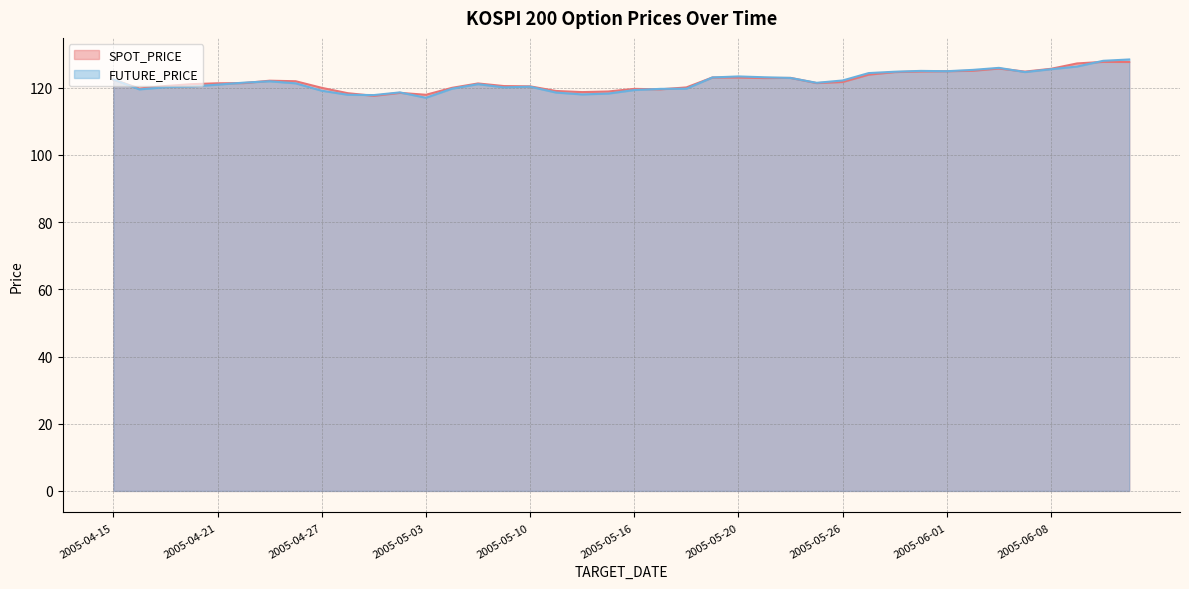

In SPOT_PRICE, how many points are higher than both neighbors (excluding endpoints)?

8